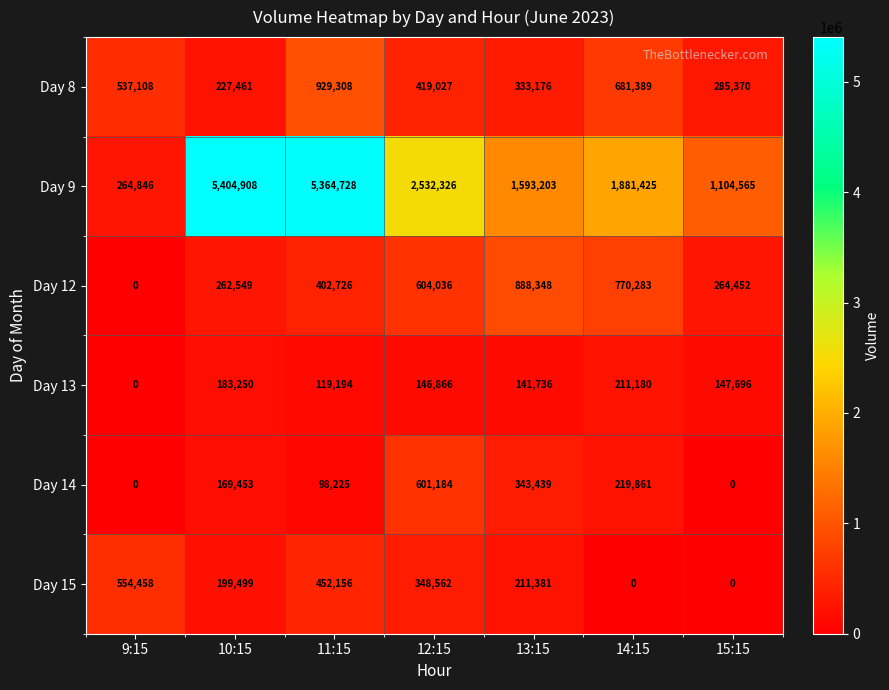

Which label corresponds to the largest value in the chart?

10:15